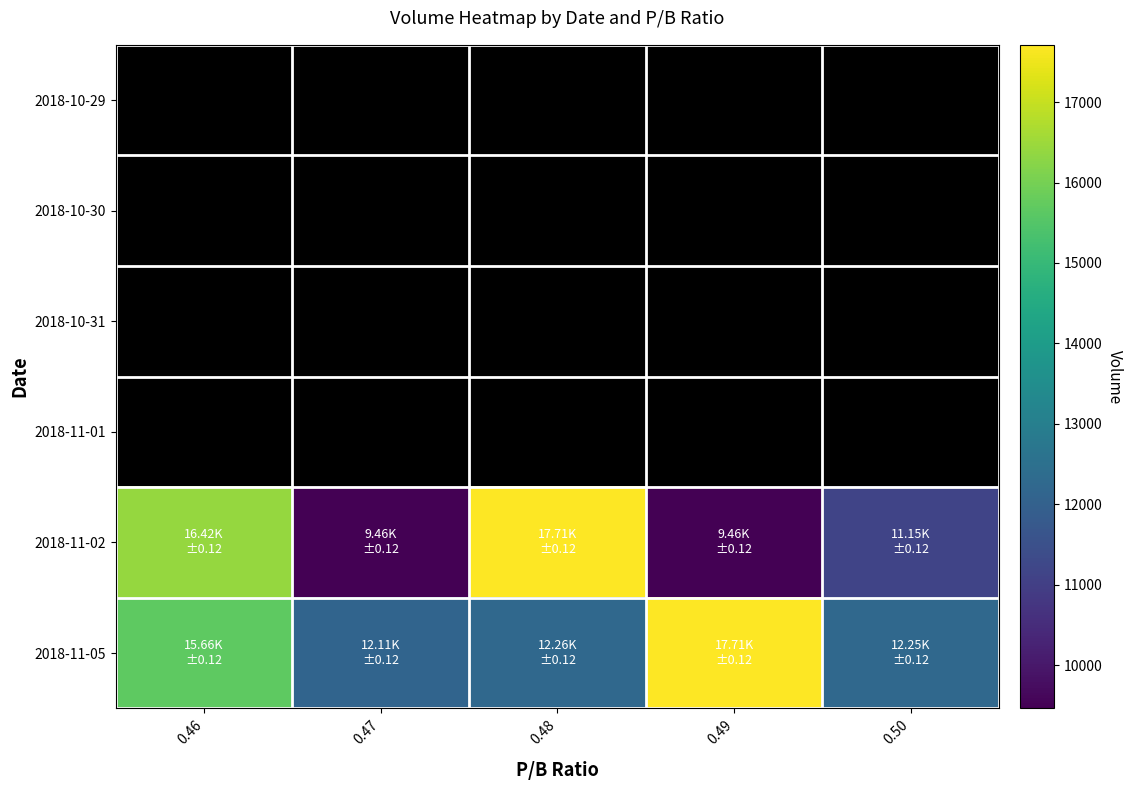

How many categories are shown in the chart?

5